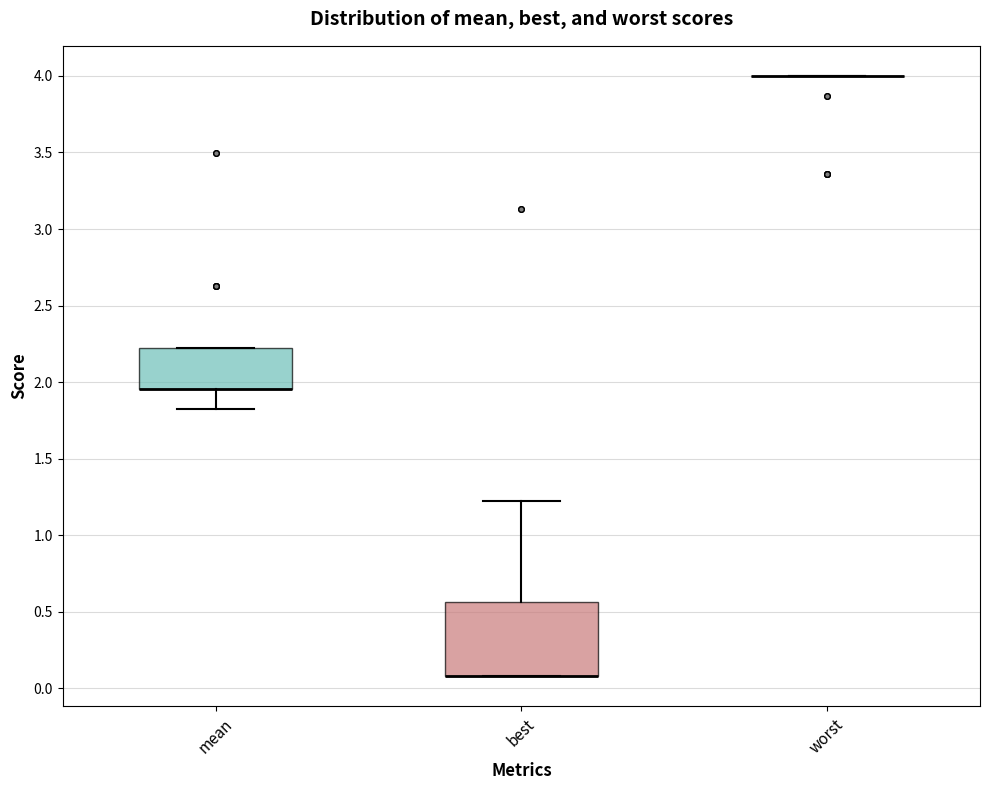

Reading left to right, transcribe this box plot: for each box, give where its median line is, the range the box spans, and where its two whiskers end, as read against the y-axis. The values are not printed on the chart, so give them approximately, as read against the axis.

mean: median 1.95 (drawn on the box's lower edge), box 1.95 to 2.20, whiskers 1.85 to 2.20
best: median 0.10 (drawn on the box's lower edge), box 0.10 to 0.55, whiskers 0.10 to 1.20
worst: box collapsed to a line at 4.00, whiskers 4.00 to 4.00